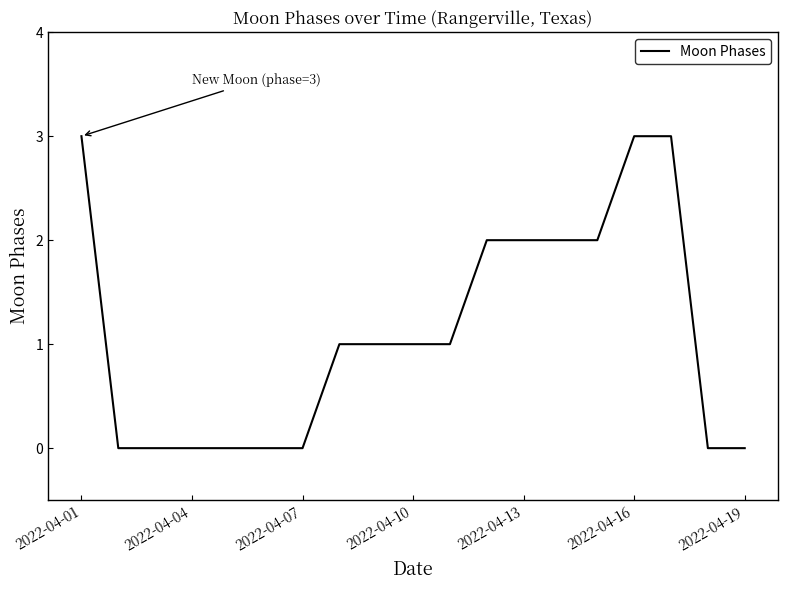

What is the greatest value displayed?

3